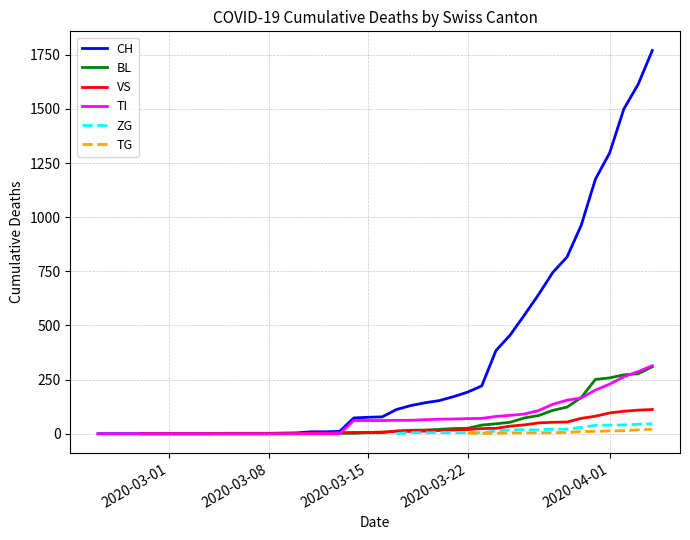

At how many categories does at least one series exceed 608?

9